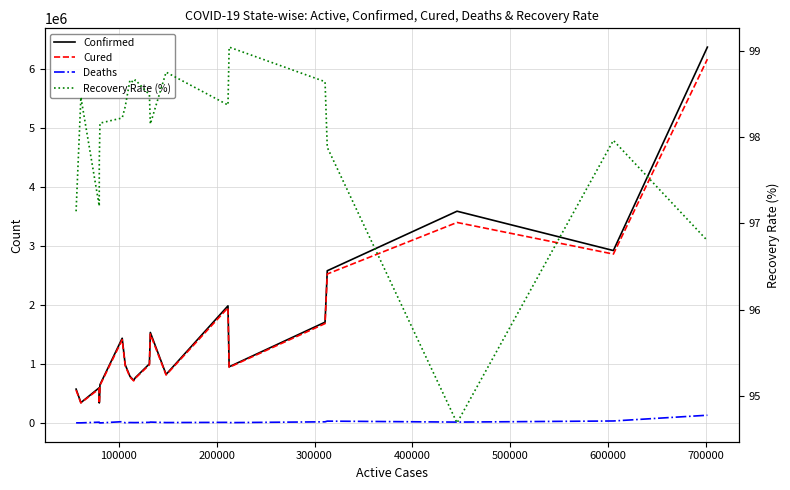

Reading left to right, transcribe all the data shown in this chart.

Confirmed: 576149.0	347440.0	599573.0	342462.0	650353.0	1436852.0	988997.0	791980.0	725279.0	770114.0	1003356.0	1534999.0	825085.0	1985182.0	953851.0	1708812.0	2579130.0	3586693.0	2921049.0	6363442.0
Cured: 559684.0	342102.0	582791.0	334650.0	638410.0	1411280.0	972710.0	781330.0	715352.0	759790.0	988189.0	1506532.0	814802.0	1952736.0	944700.0	1685492.0	2524400.0	3396184.0	2861499.0	6159676.0
Deaths: 5420.0	5130.0	16322.0	7368.0	3831.0	25068.0	6565.0	10514.0	9646.0	9652.0	13544.0	18252.0	10077.0	13564.0	8954.0	22775.0	34367.0	18004.0	36848.0	134201.0
Recovery Rate (%): 97.1	98.5	97.2	97.7	98.2	98.2	98.3	98.7	98.6	98.7	98.5	98.2	98.8	98.4	99.0	98.6	97.9	94.7	98.0	96.8